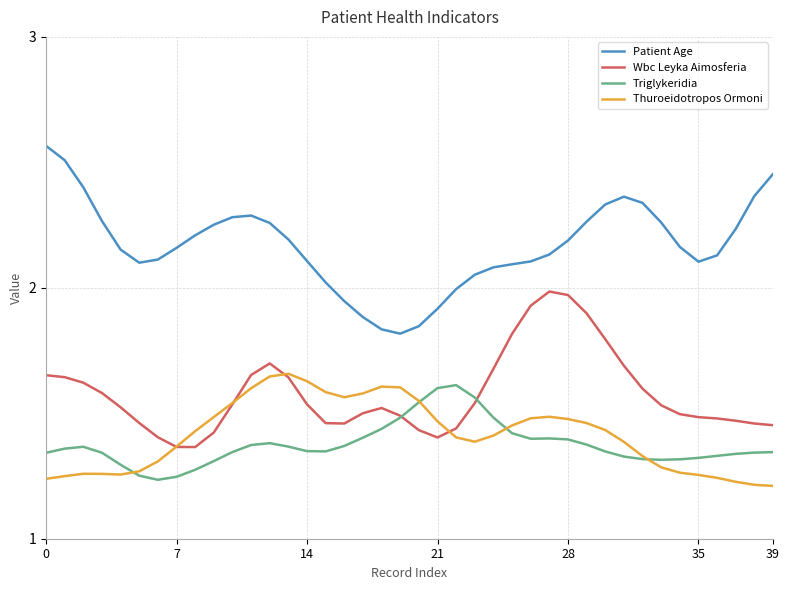

What is the difference between the second highest and second lowest values in the Thuroeidotropos Ormoni series?

0.4